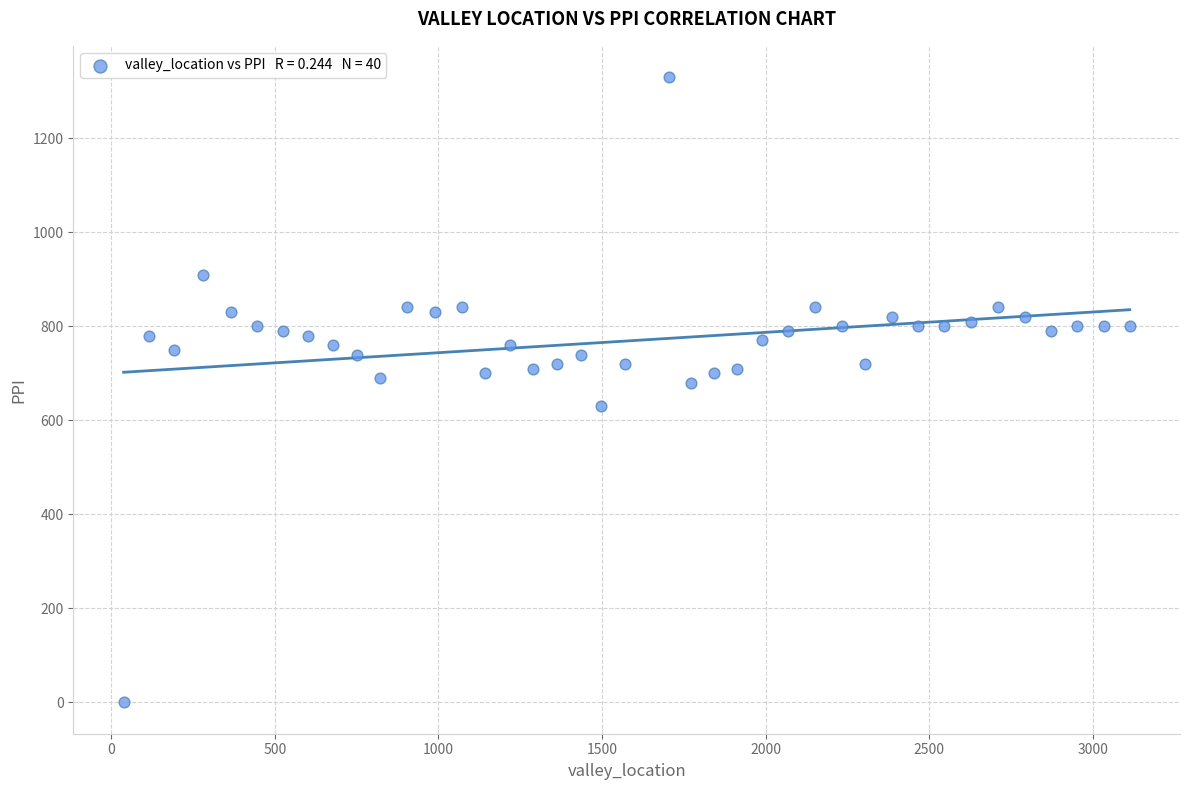

What is the range of X values (max minus min)?

3074